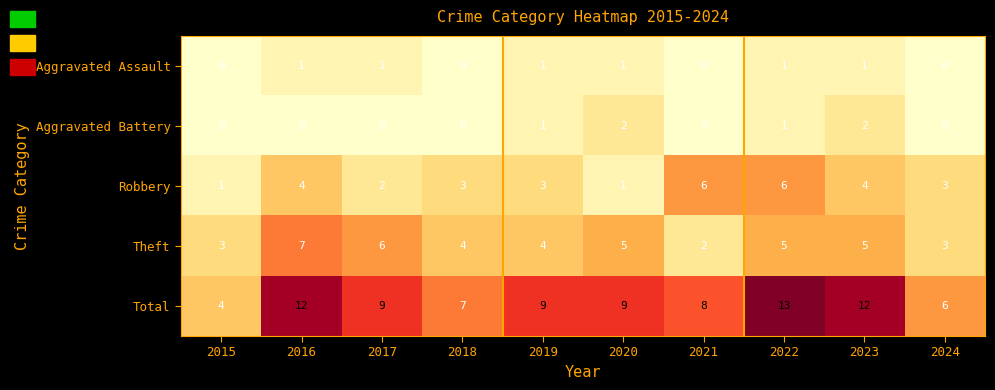

What is the sum of all Theft values?

44